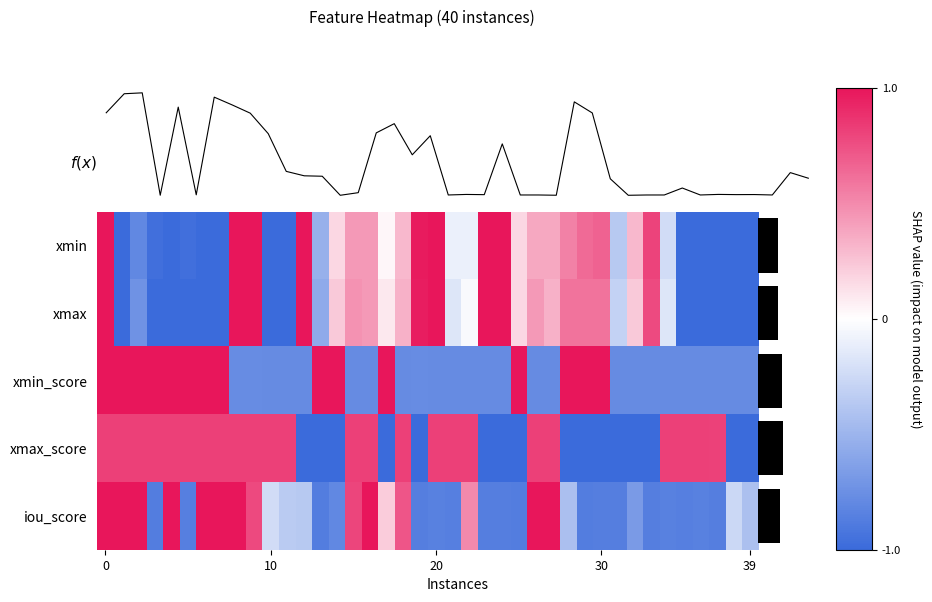

What is the sum of the f(x) values at 10 and 19?

0.8